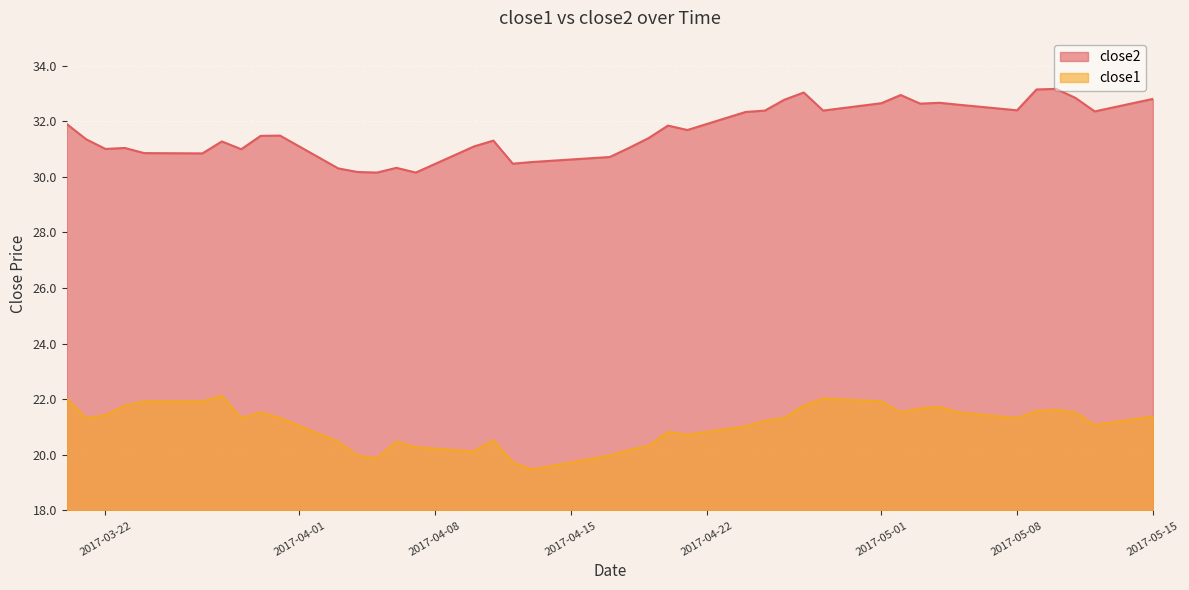

What is the smallest value displayed?

19.5